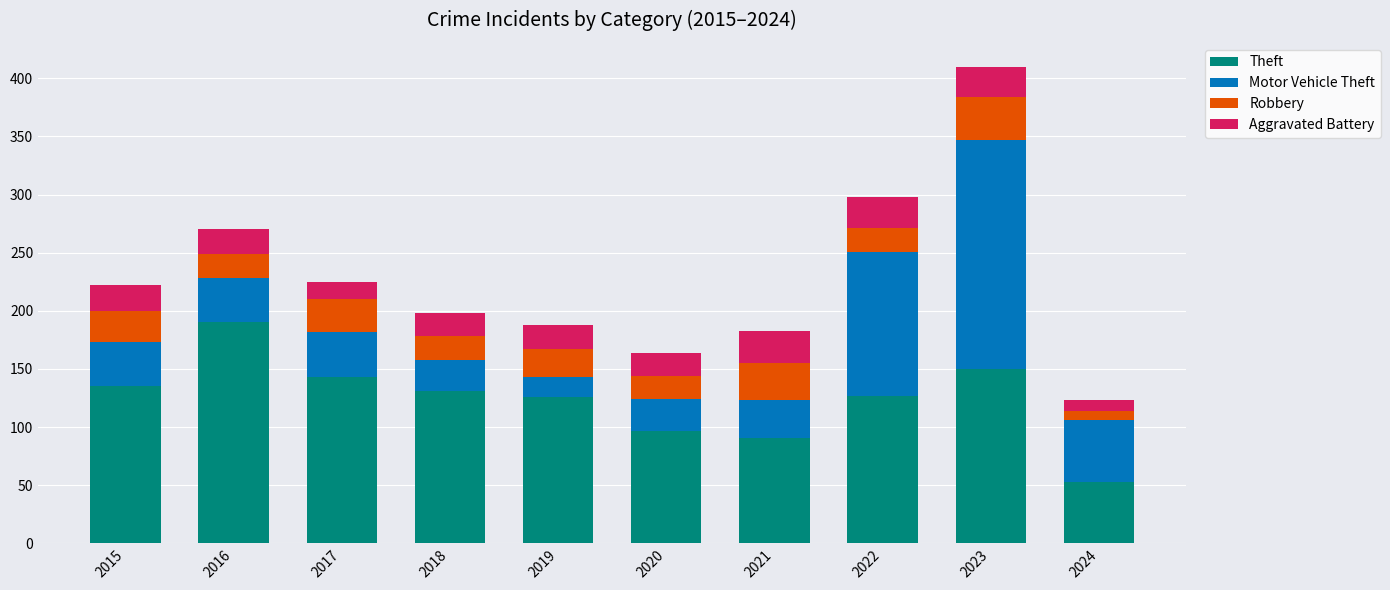

What is the average value of the Theft series?

124